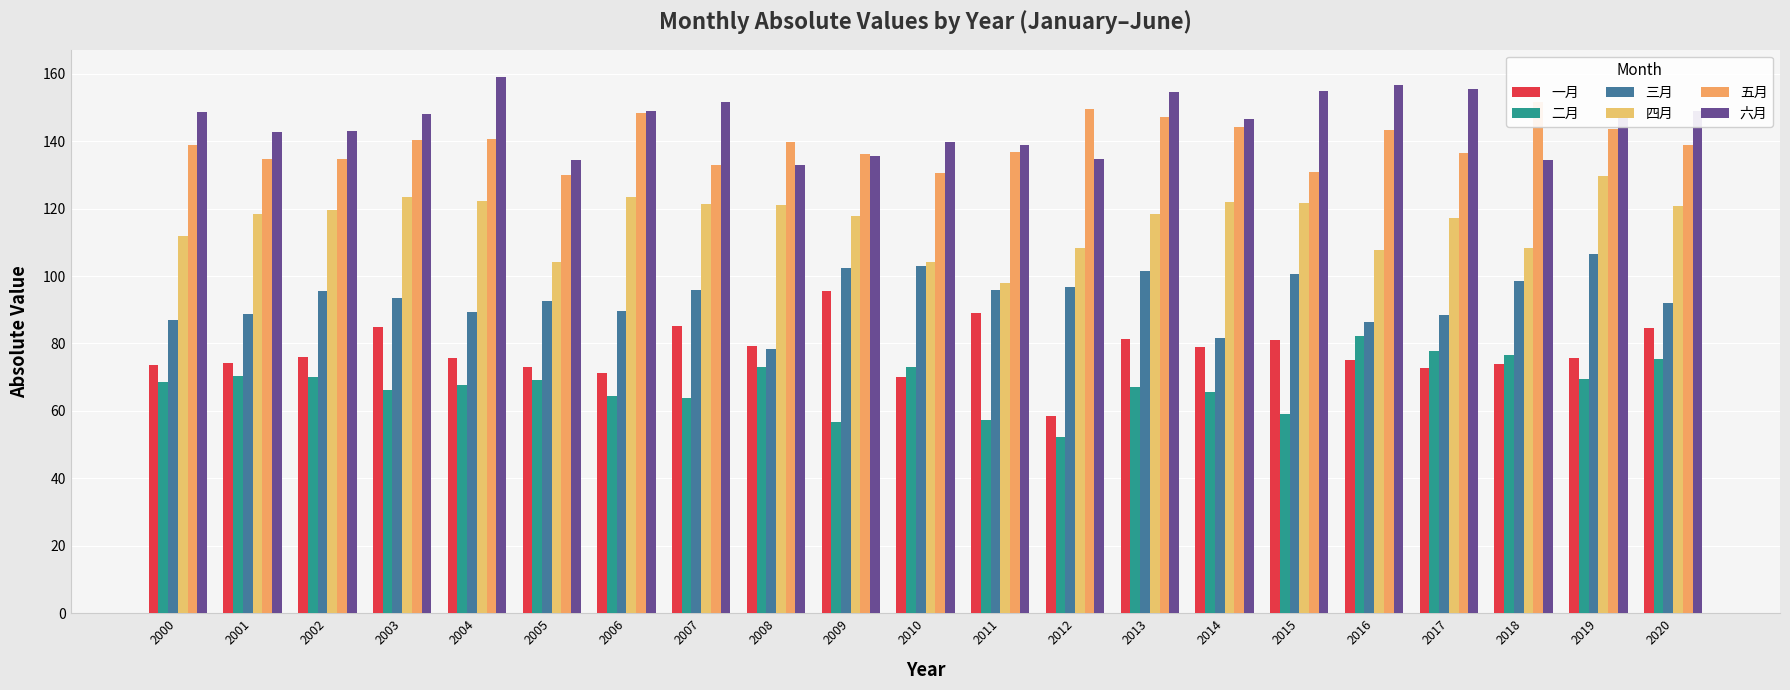

Rank the series at 2002 from lowest to highest value.

二月, 一月, 三月, 四月, 五月, 六月